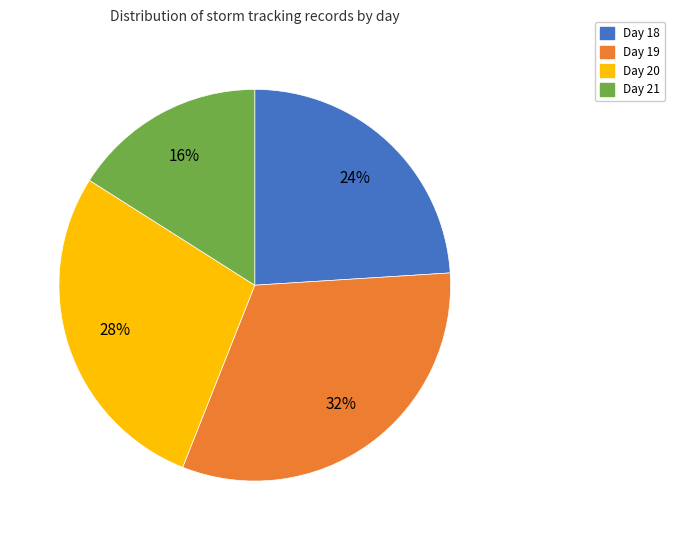

Is there any slice that represents more than half of the pie?

No